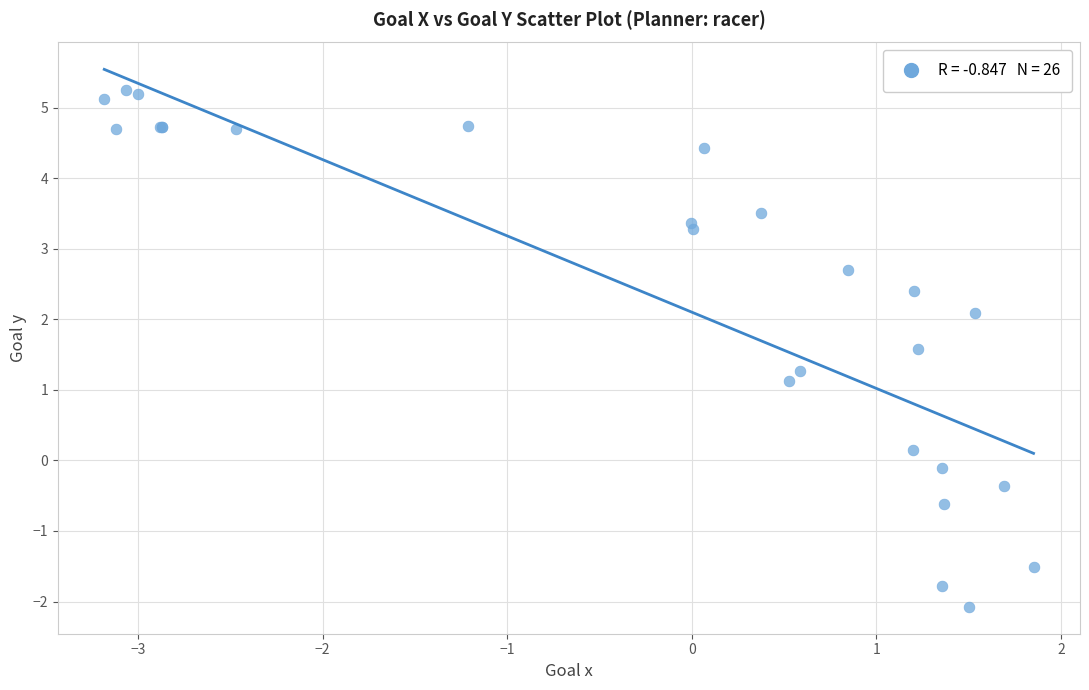

What Y value in the scatter plot is closest to 1?

1.1